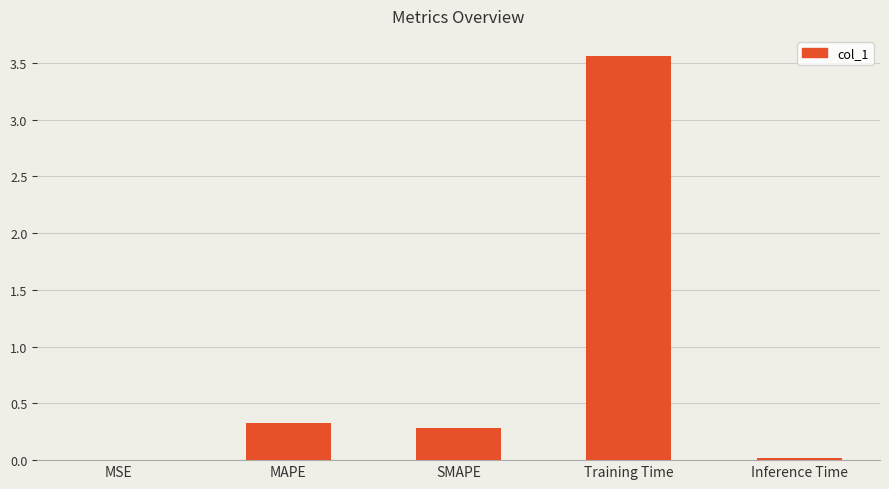

How many categories are shown in the chart?

5